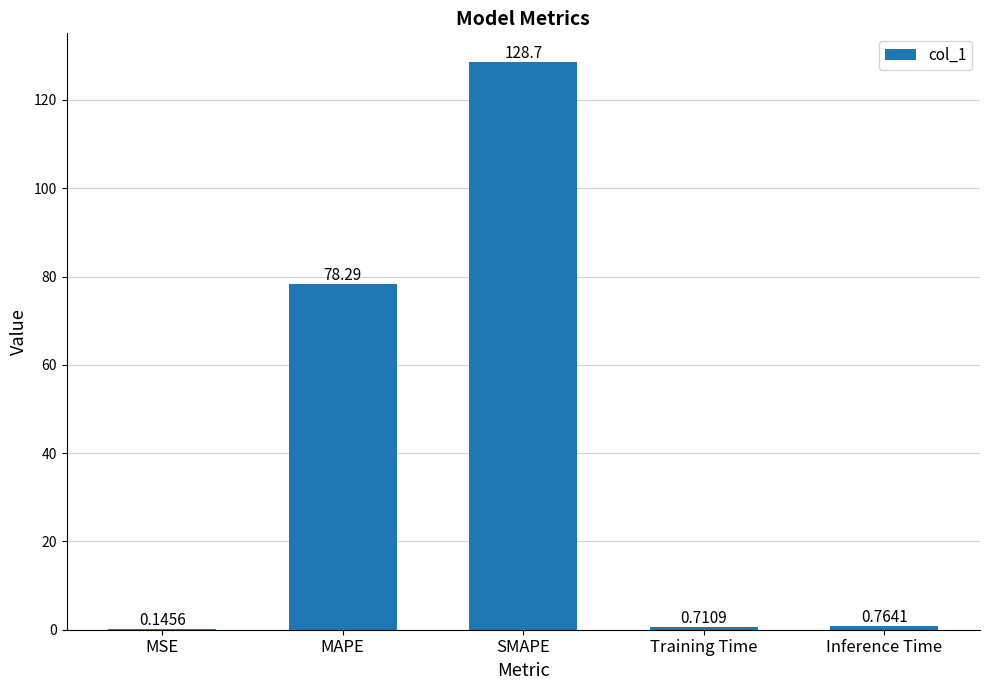

Between Training Time and MAPE, which is larger?

MAPE